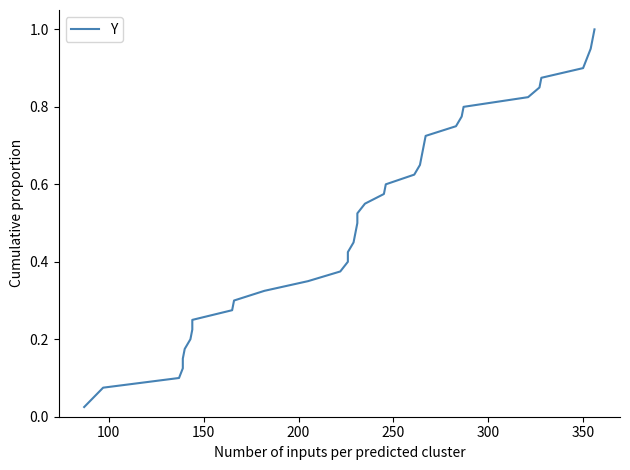

Does the chart have visible grid lines?

No